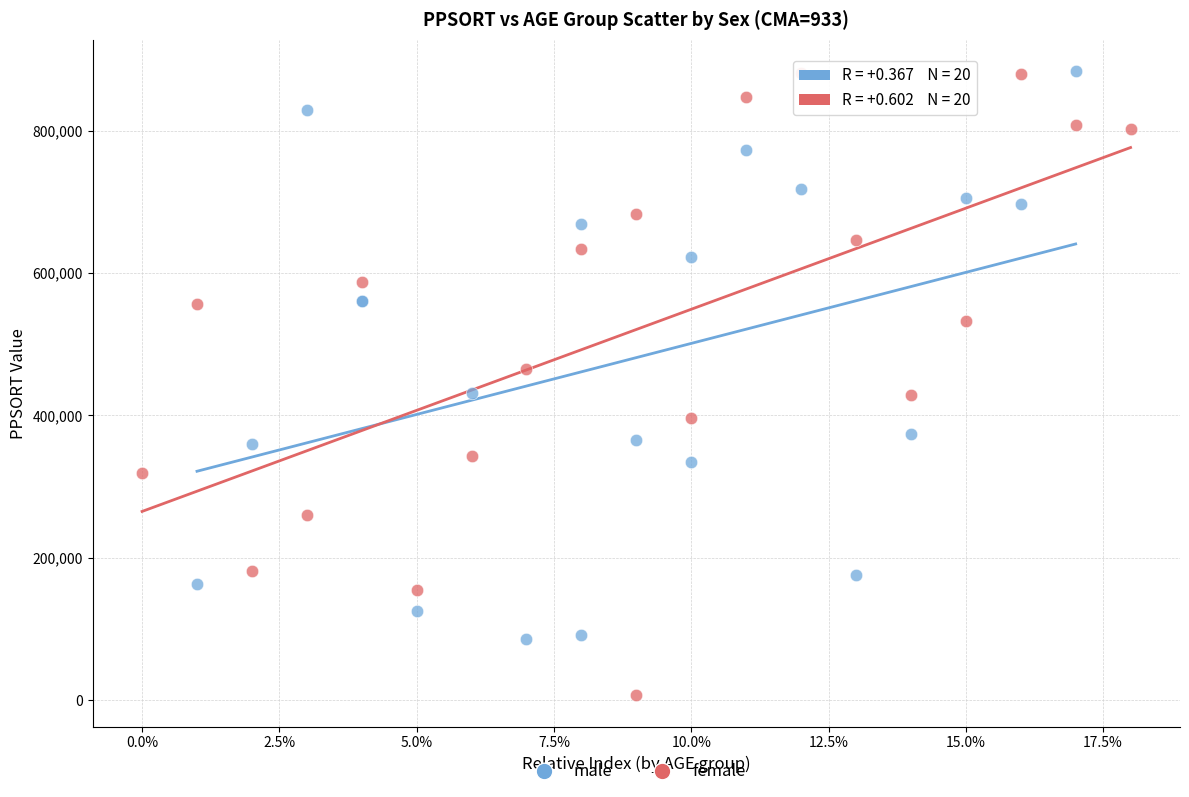

What are all the series names shown in the legend?

male, female